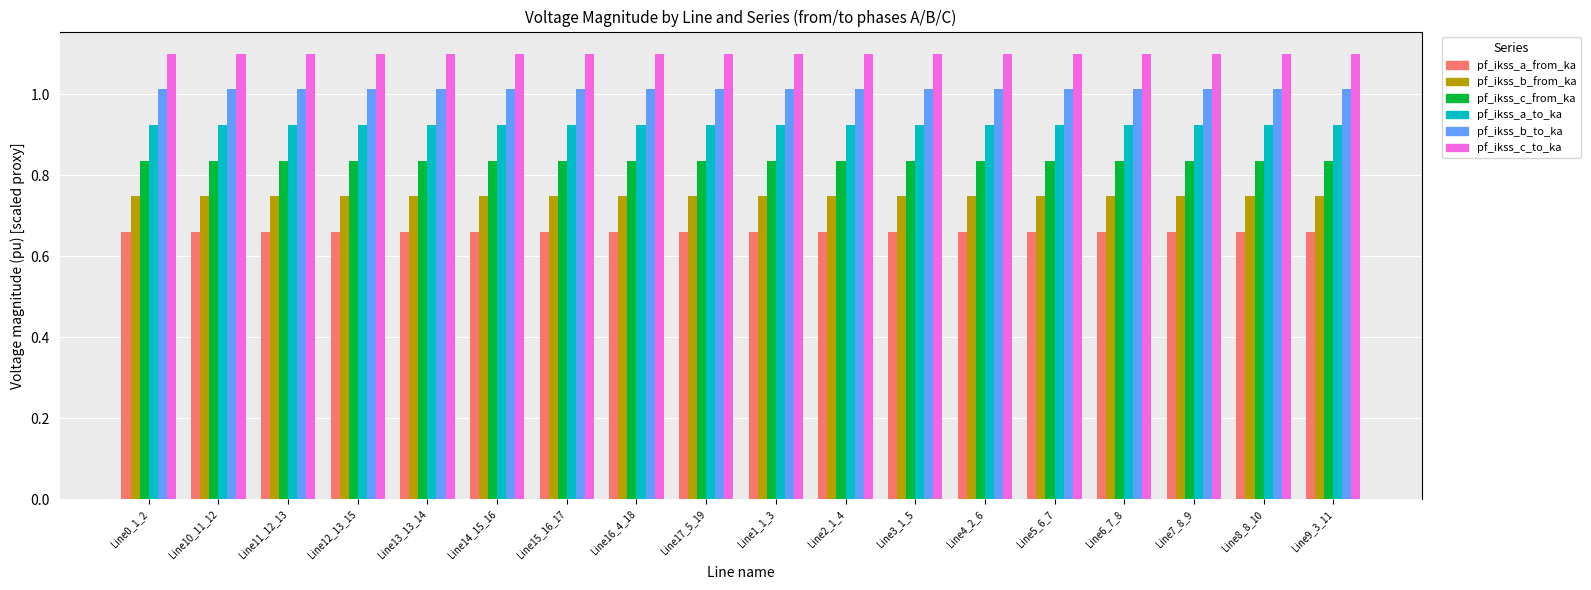

What is the spread (max minus min) of values at Line9_3_11?

0.4